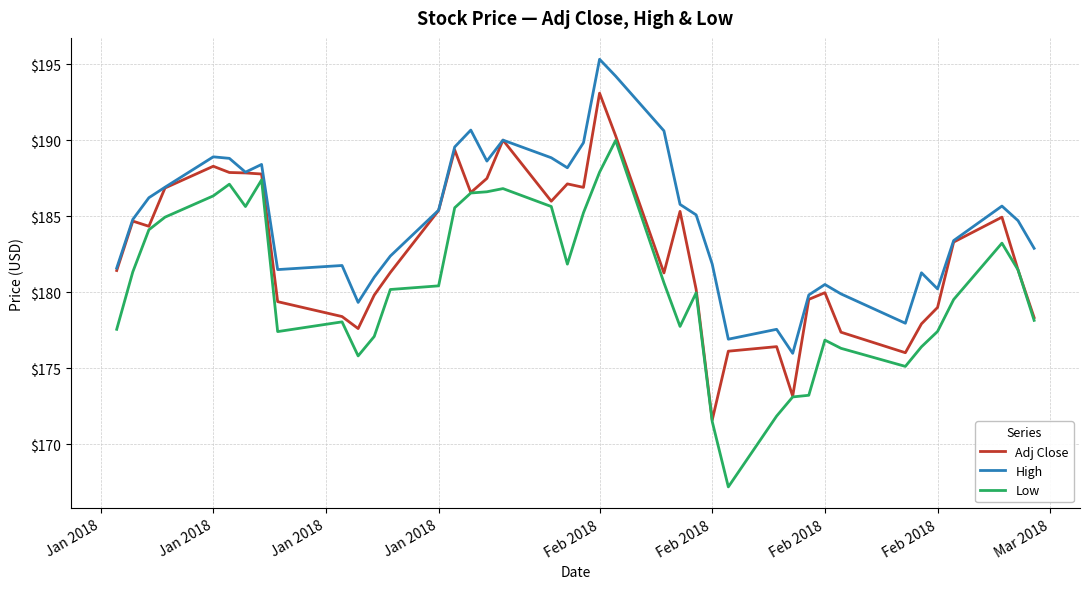

True or false: High and Low cross at least once.

False